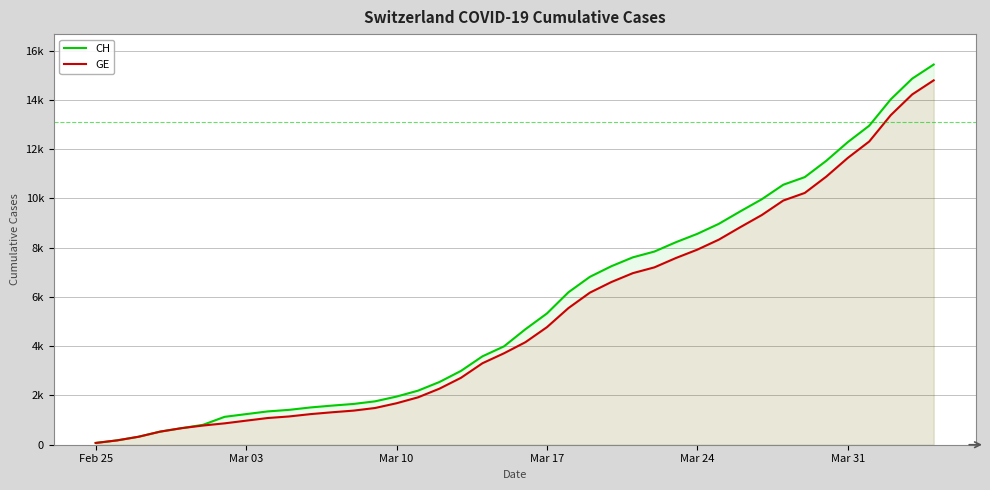

Which series has the largest total across all categories?

CH